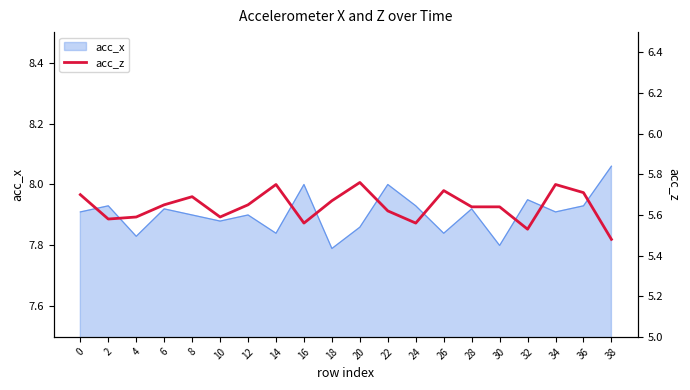

How many categories are shown in the chart?

20